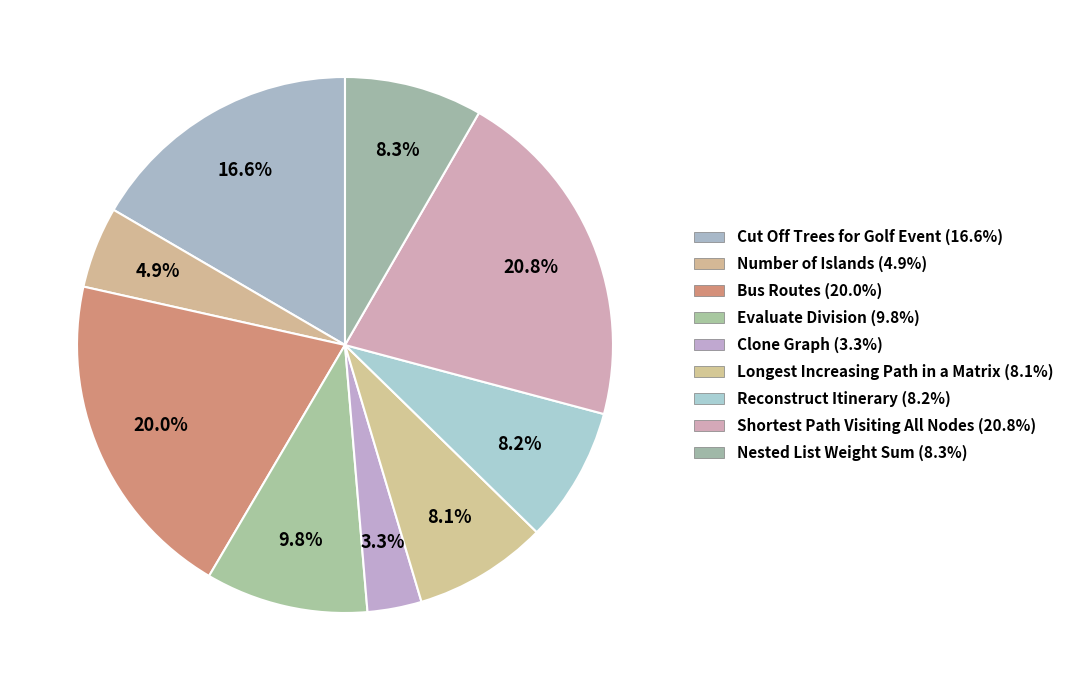

Rank the categories by value from lowest to highest.

Clone Graph, Number of Islands, Longest Increasing Path in a Matrix, Reconstruct Itinerary, Nested List Weight Sum, Evaluate Division, Cut Off Trees for Golf Event, Bus Routes, Shortest Path Visiting All Nodes